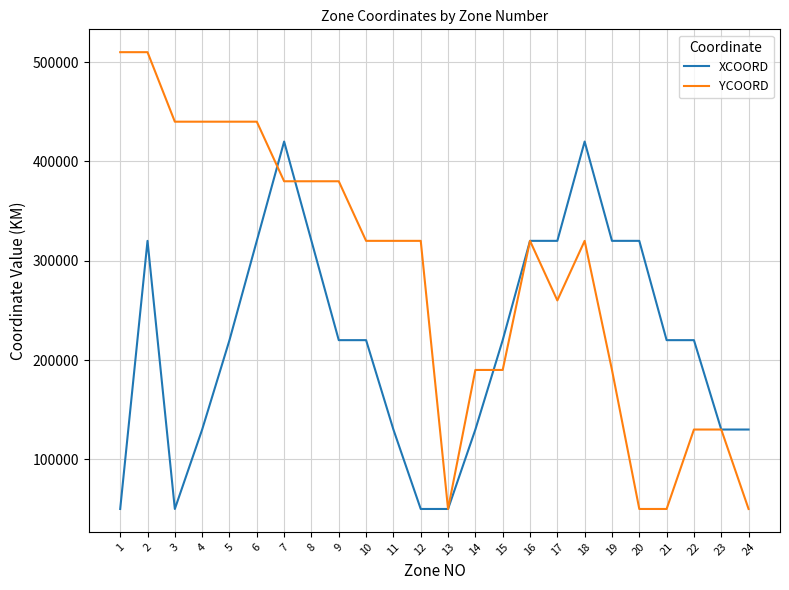

What is the total value across all series at 7?

800000